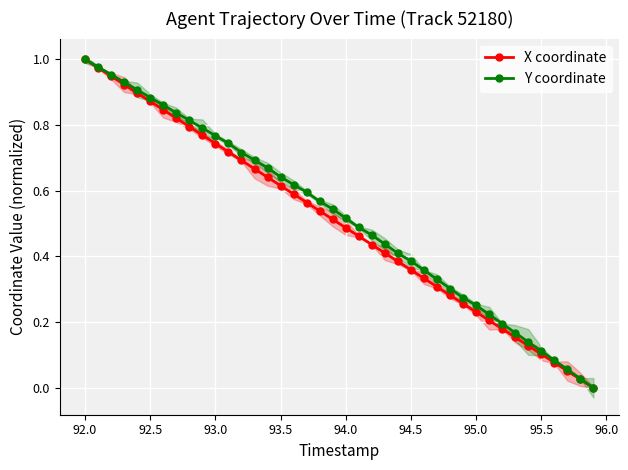

True or false: Y coordinate has more than 2 interior local peaks.

False